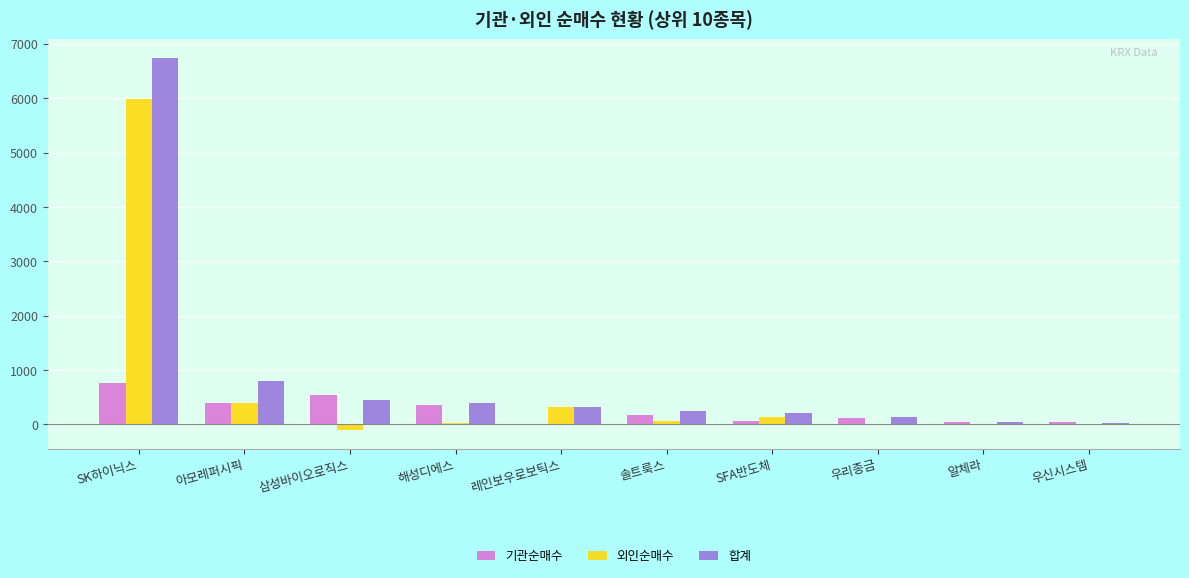

At which category does the chart reach its peak across all series?

SK하이닉스